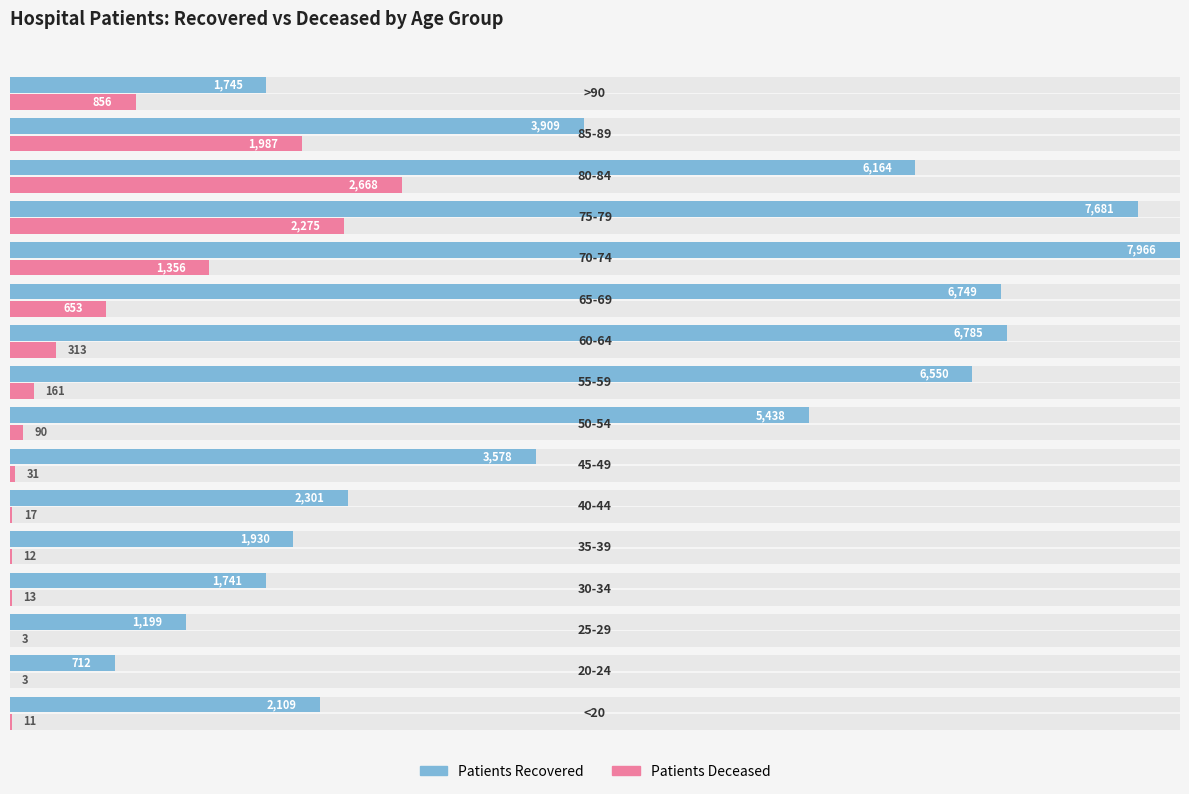

How many bars are there in total?

32